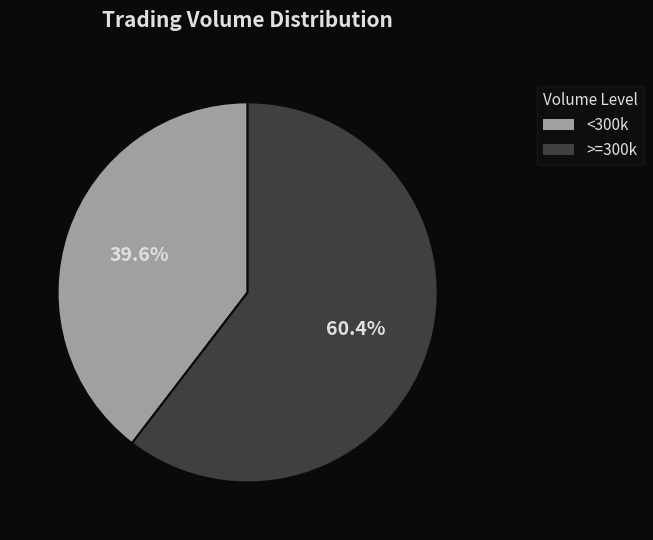

How many segments does this pie chart have?

2